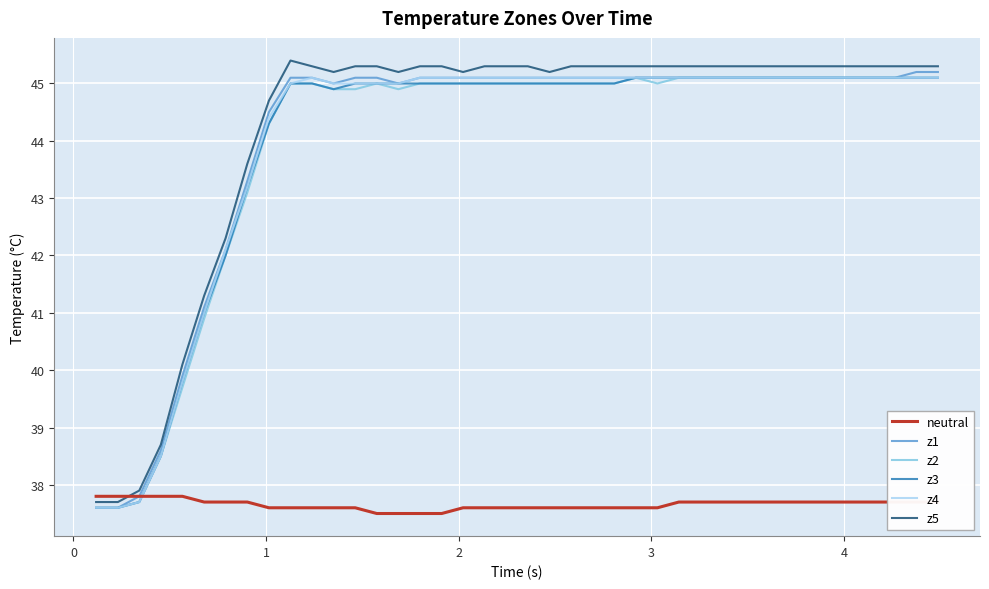

Does the chart have visible grid lines?

Yes